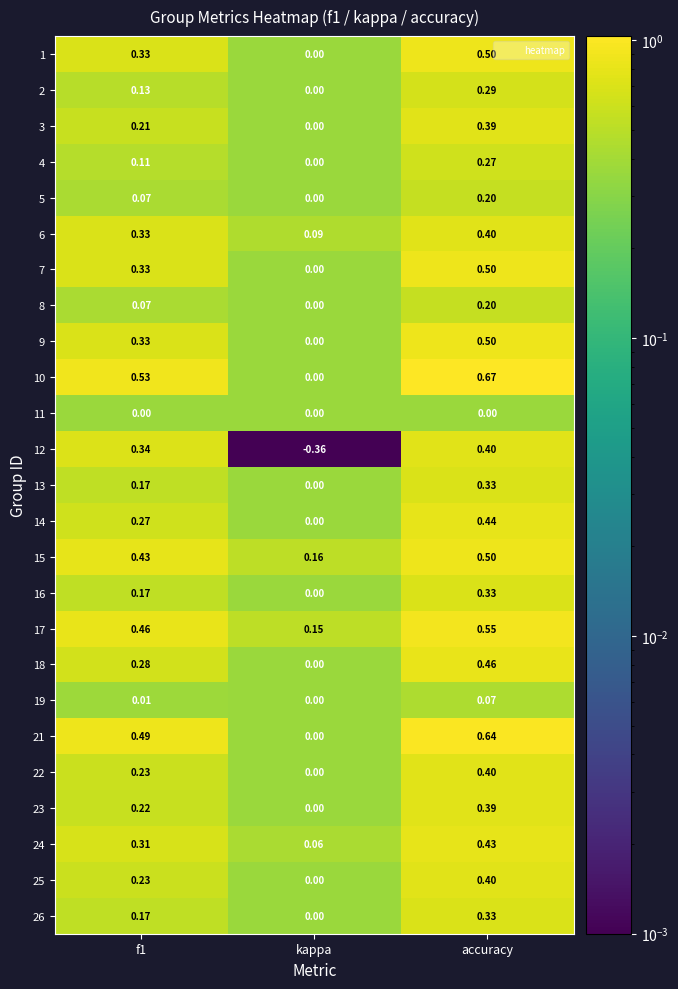

Which category has the lowest value in the 23 series?

kappa